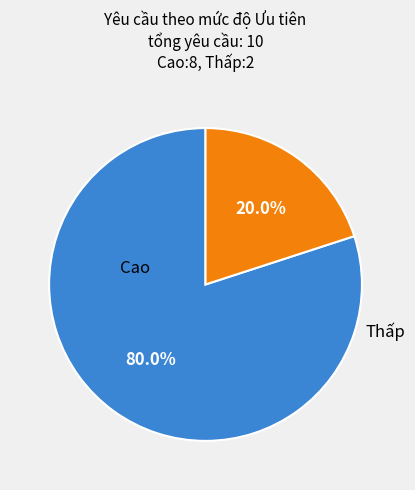

Count the number of slices in the pie.

2